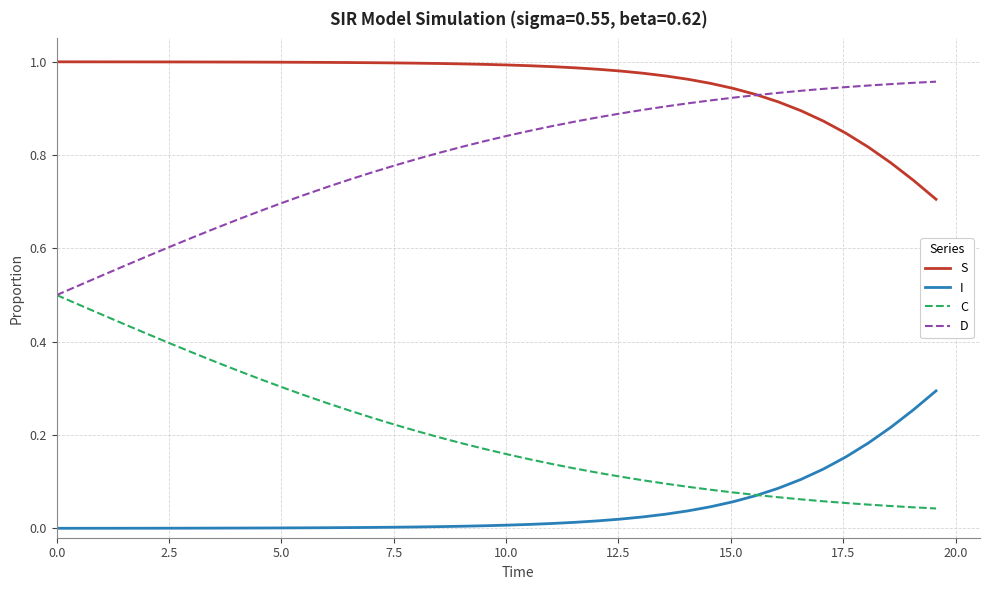

Which series has the largest total across all categories?

S